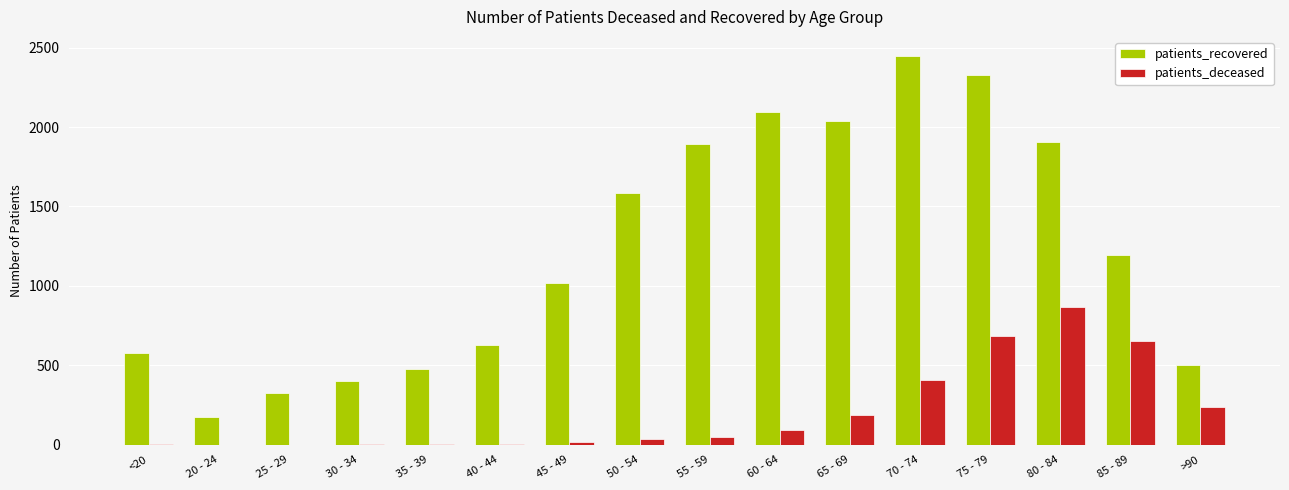

Which series changed the most between 65 - 69 and >90?

patients_recovered